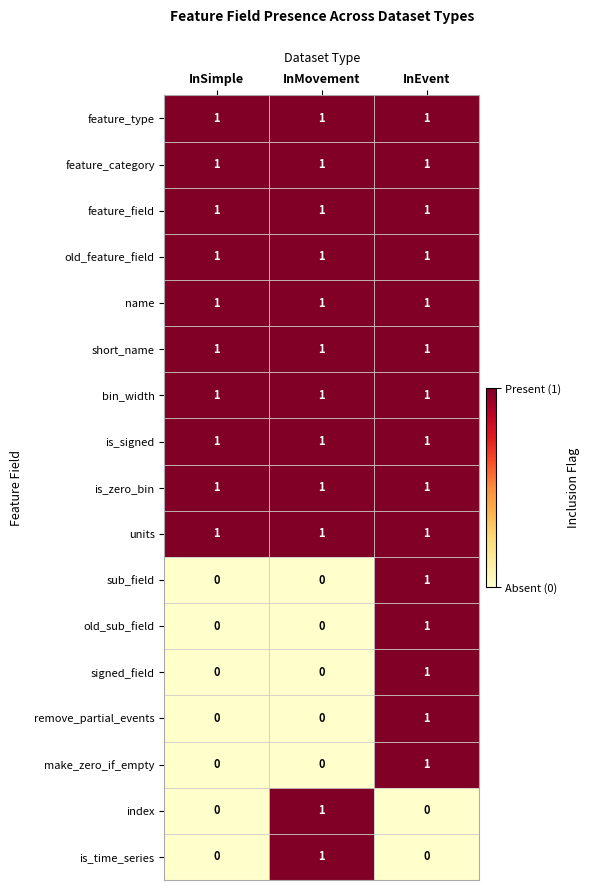

What is the spread (max minus min) of values at InSimple?

1